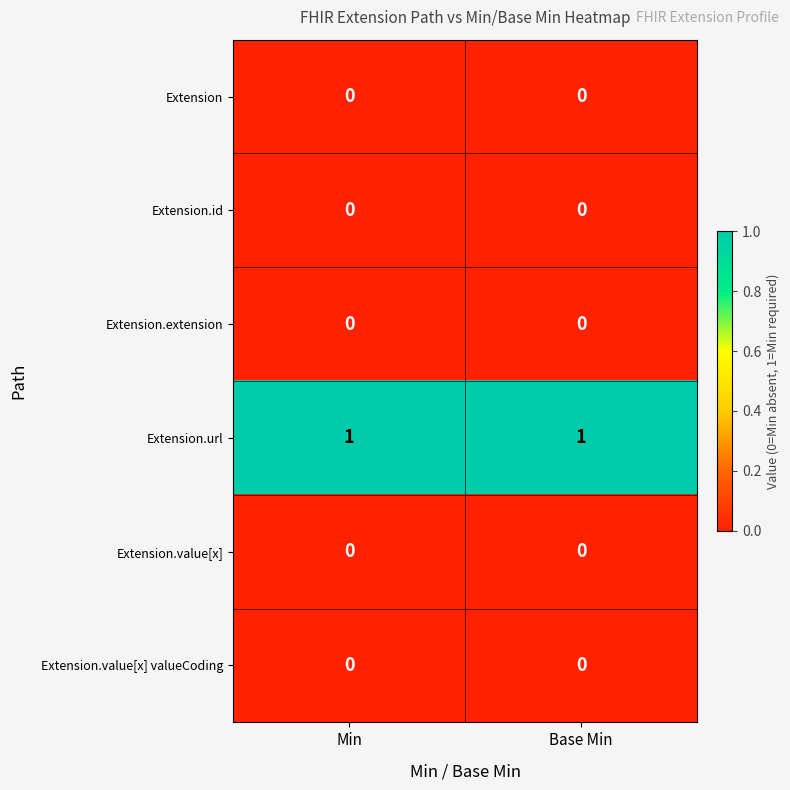

Reading left to right, transcribe all the data shown in this chart.

Extension: 0	0
Extension.id: 0	0
Extension.extension: 0	0
Extension.url: 1	1
Extension.value[x]: 0	0
Extension.value[x] valueCoding: 0	0